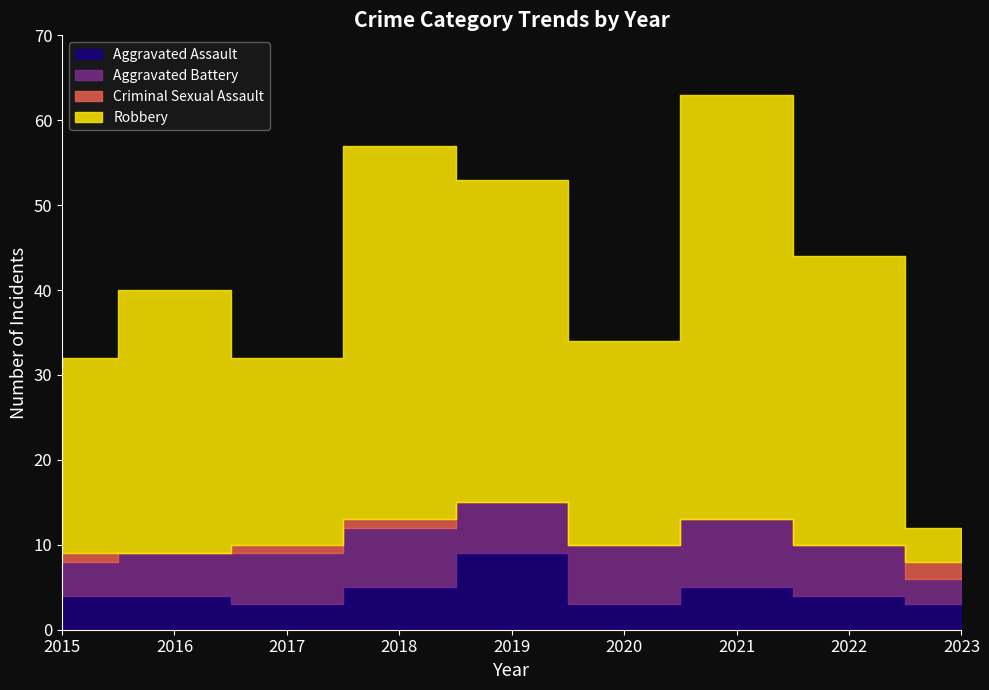

True or false: Aggravated Battery and Robbery cross at least once.

False